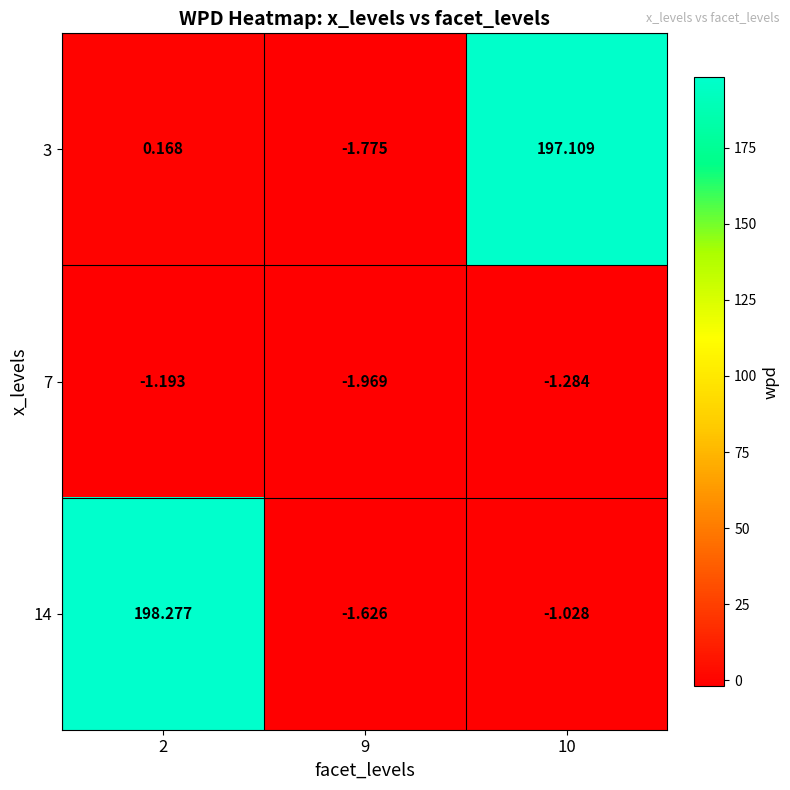

Is the value of 7 at 10 greater than the value of 3 at 10?

No